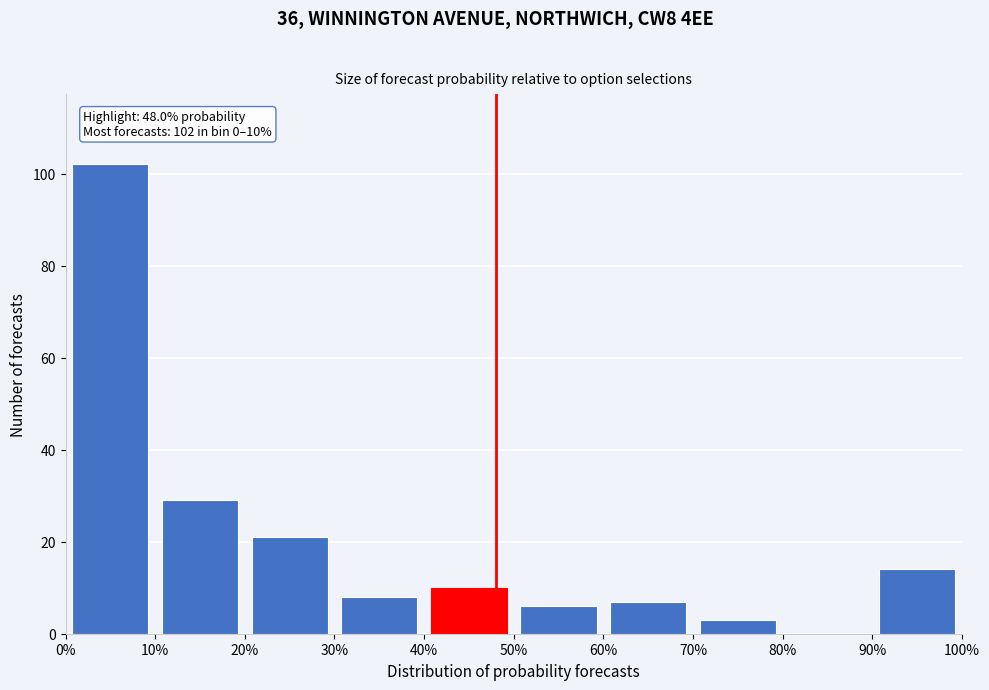

Over which range of the x-axis is the bar tallest?

0% to 10%